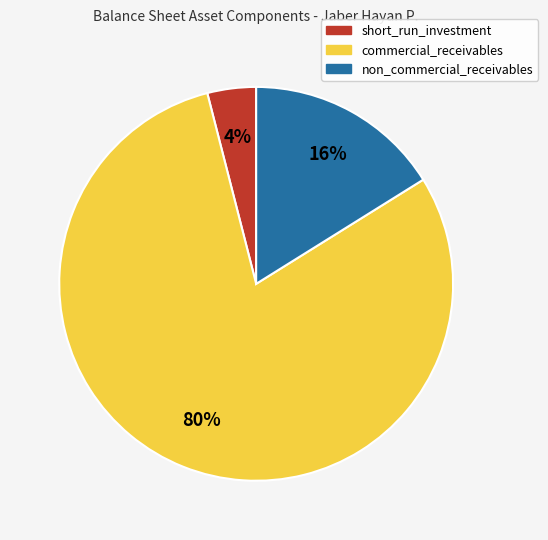

What is the largest slice in the pie chart?

commercial_receivables